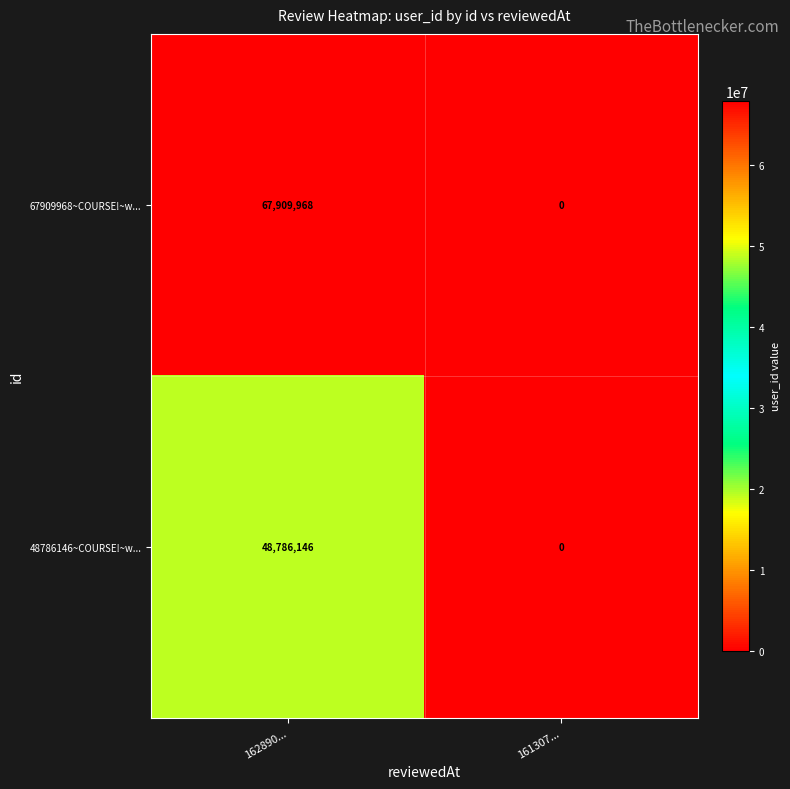

At how many categories does at least one series exceed 57344574?

1